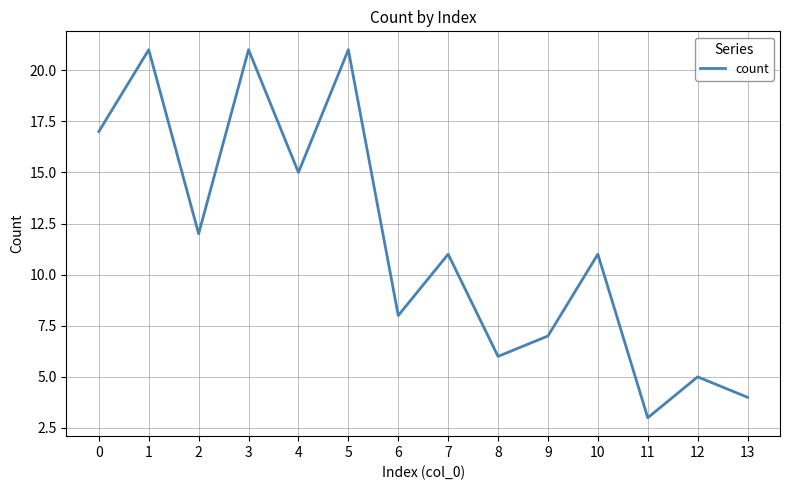

What value does the data have at 2, to the nearest 5?

10